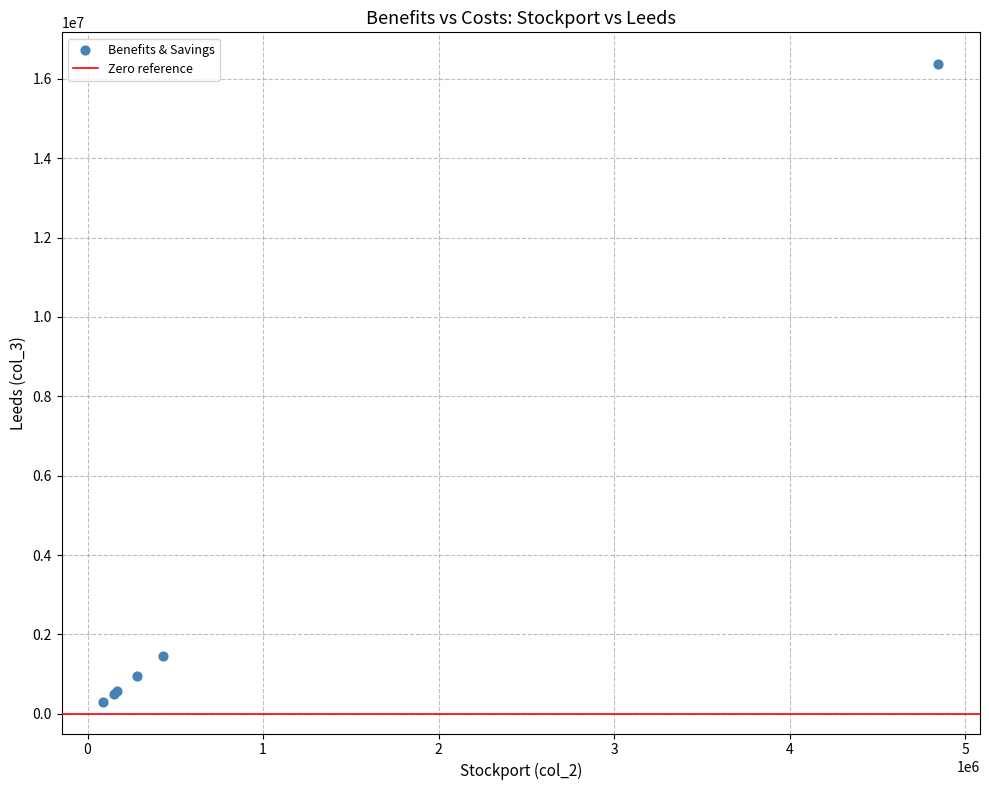

What Y value in the scatter plot is closest to 8337682?

1452736.5